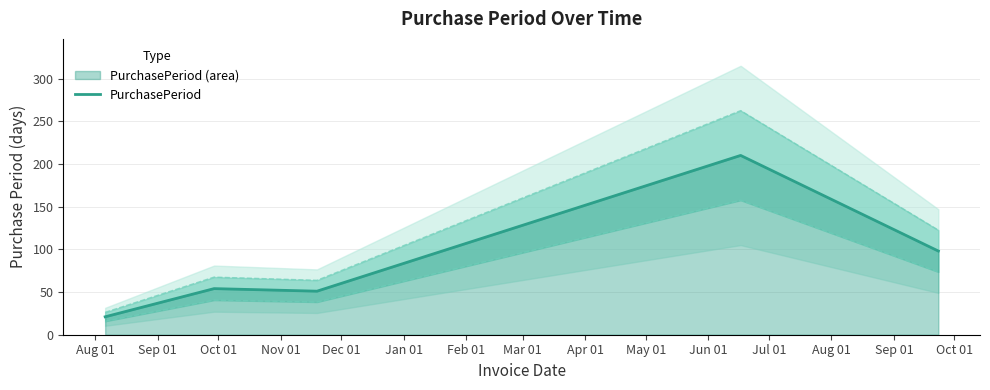

What is the highest value of the PurchasePeriod series?

210